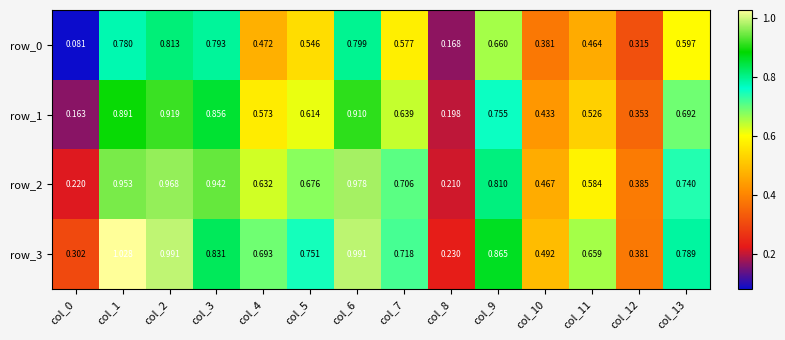

Is the value of row_1 at col_8 greater than the value of row_2 at col_4?

No